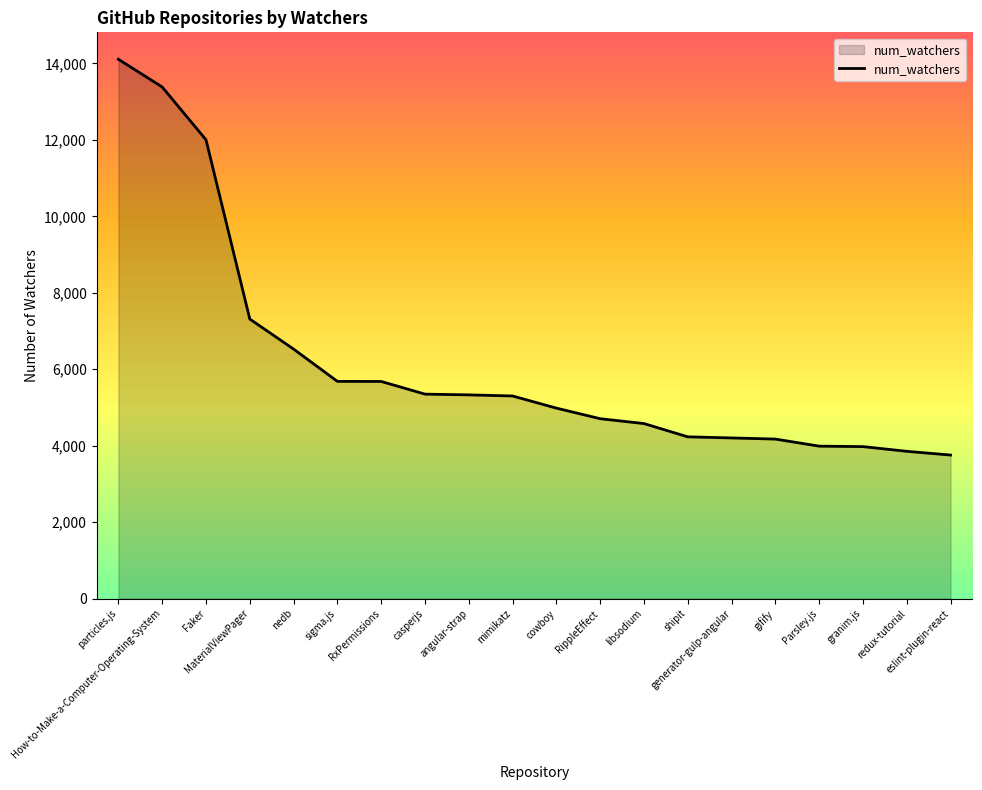

What is the difference between the maximum and minimum values?

10356